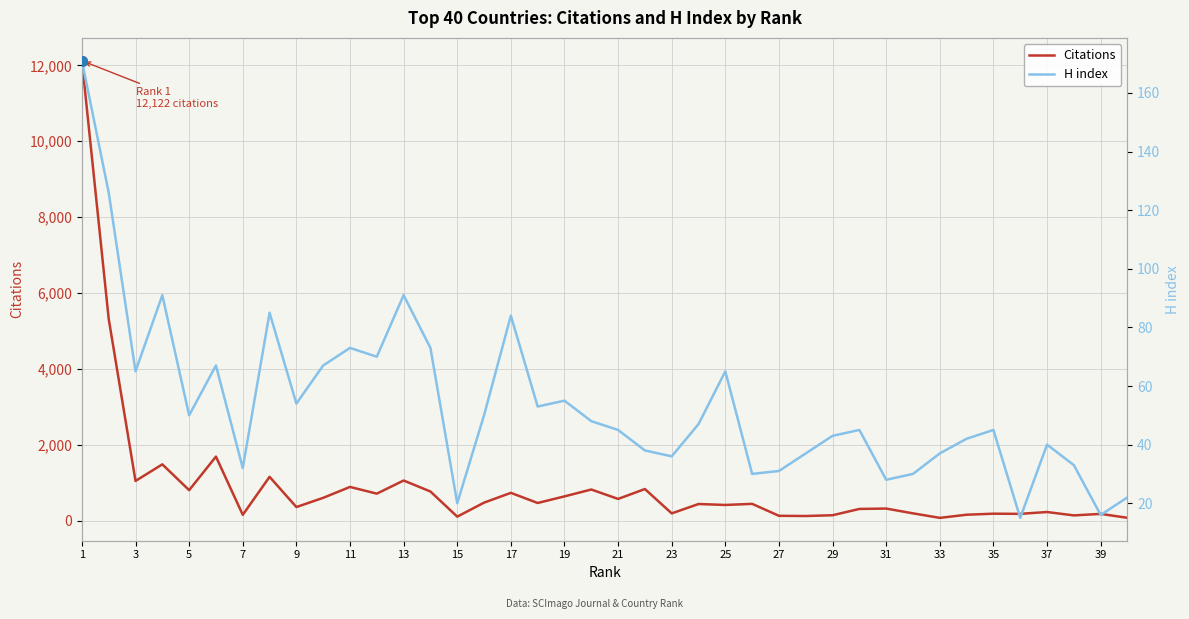

Is the value of Citations at 11 greater than the value of H index at 30?

Yes